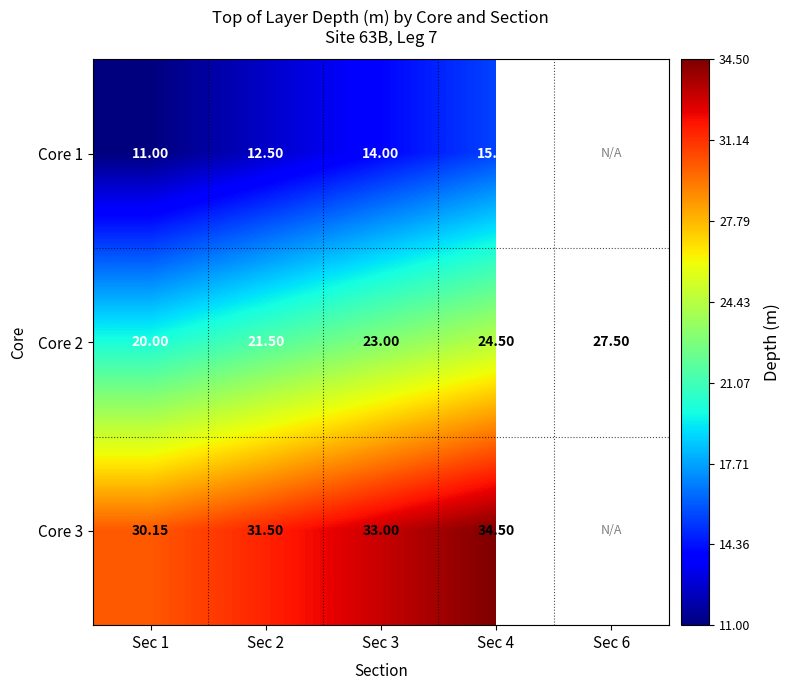

Is the value of Core 1 at Sec 3 greater than the value of Core 2 at Sec 1?

No